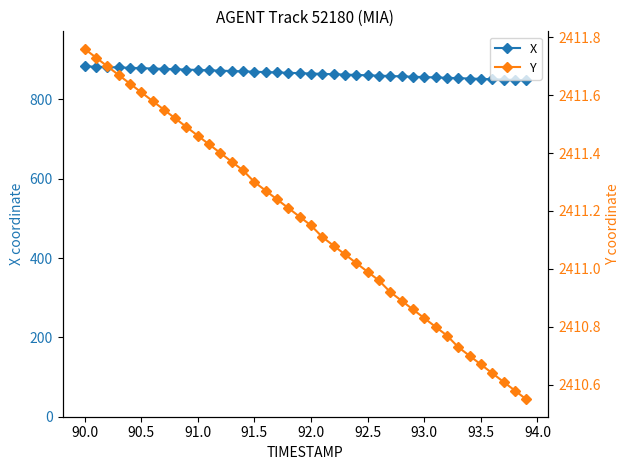

How many values in the Y series exceed 2411?

25